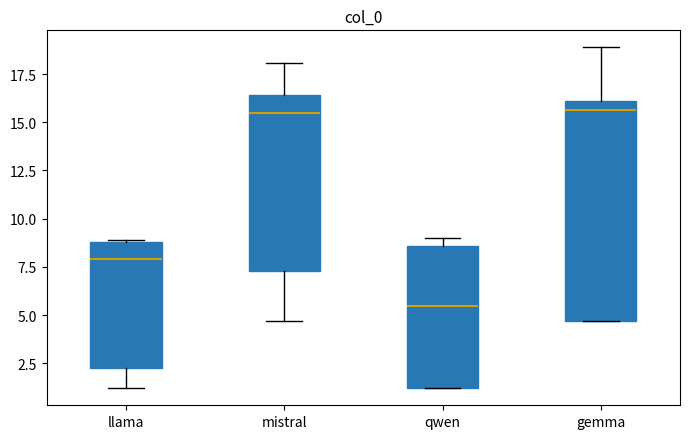

Where is the lower edge of the box for mistral on the y-axis? The values are not printed on the chart, so give them approximately, as read against the axis.

7.5